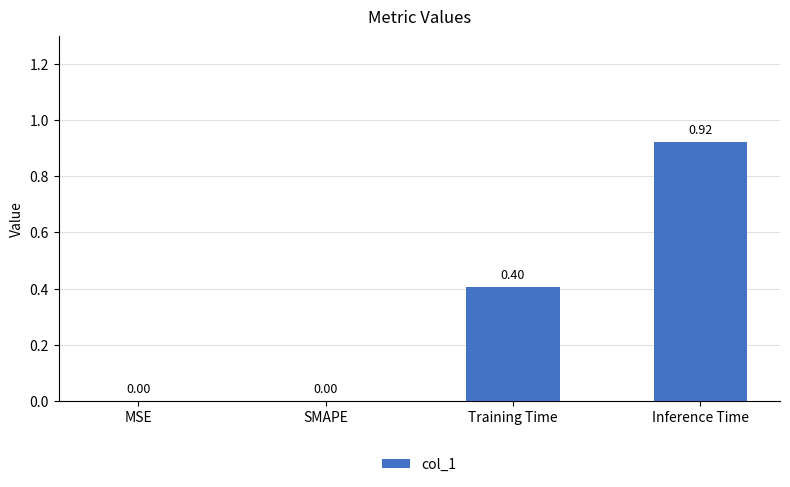

Between Inference Time and MSE, which is larger?

Inference Time